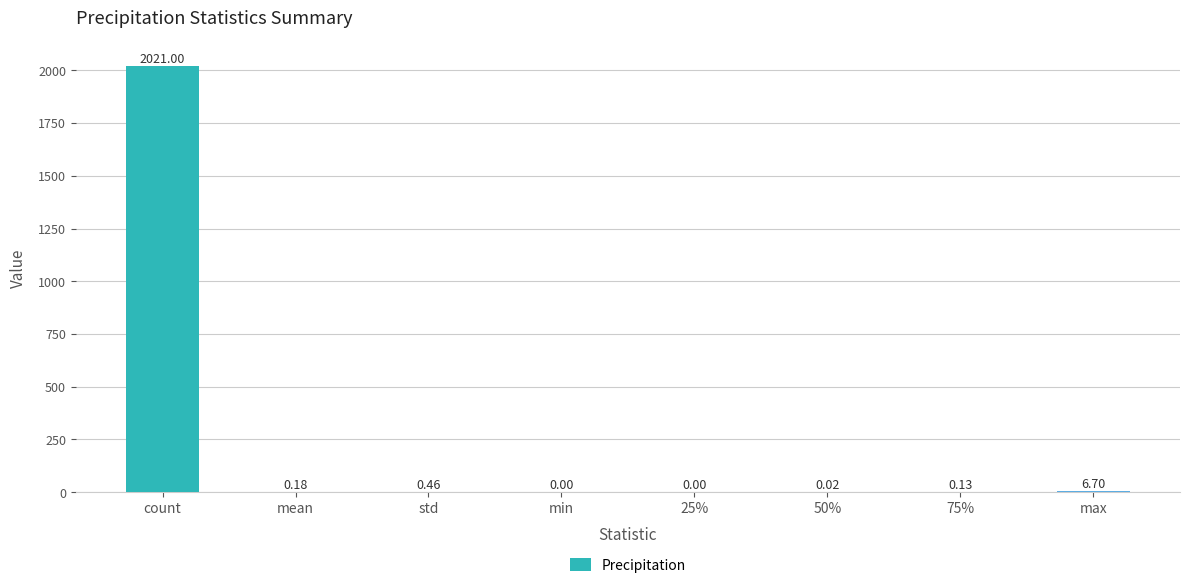

What is the sum of all values?

2028.5